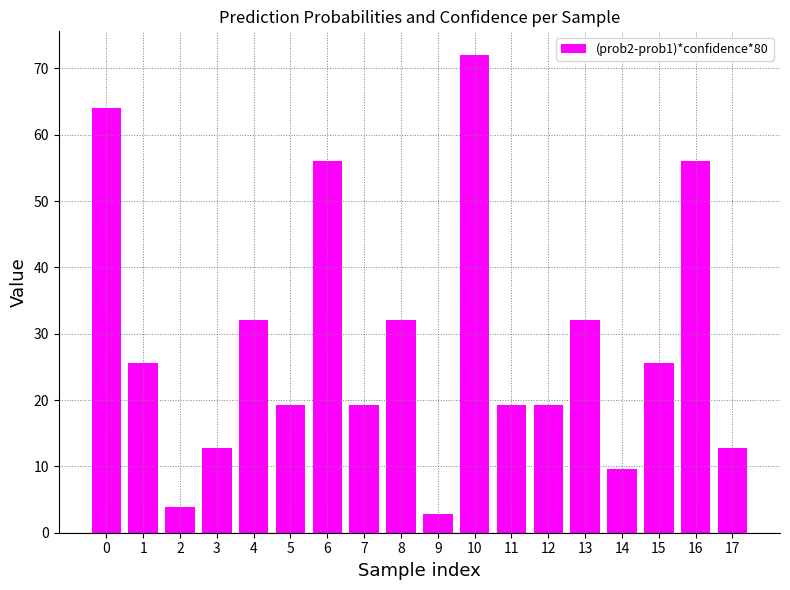

Approximately how many times larger is the value at 17 compared to 0?

0.2